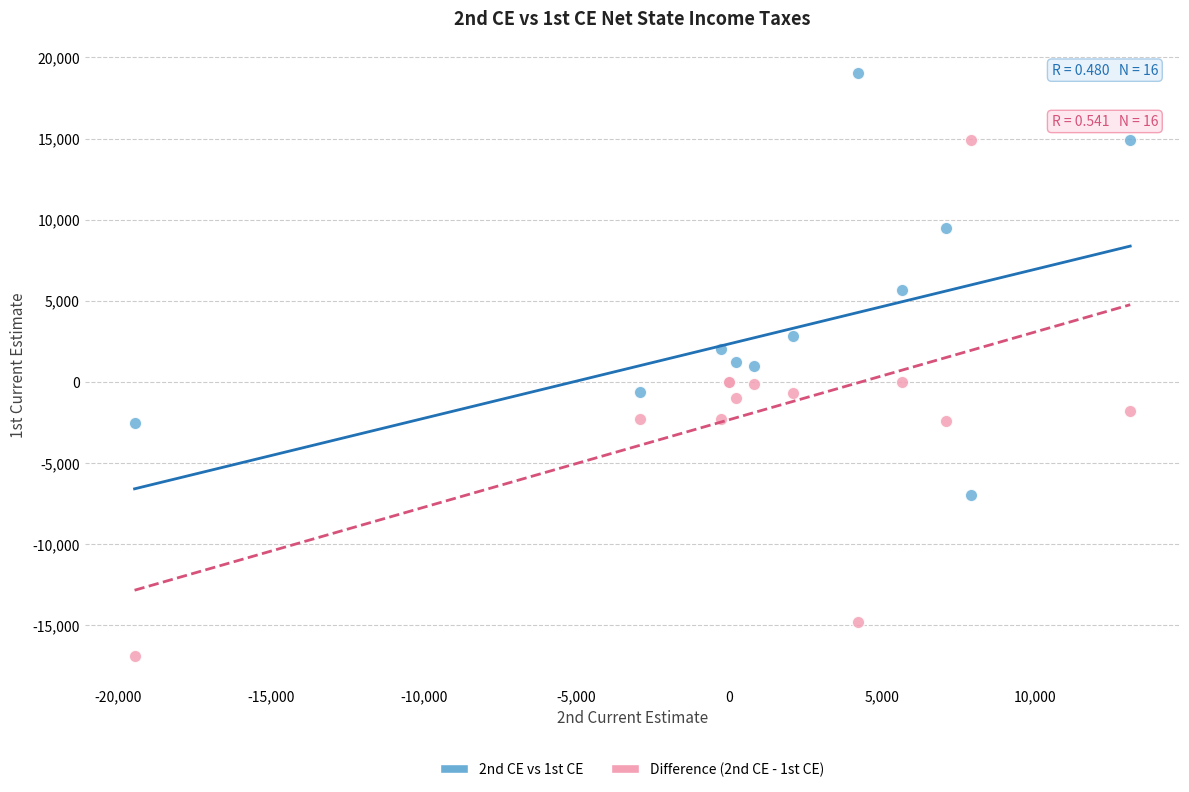

Which series contains the highest Y value?

2nd CE vs 1st CE